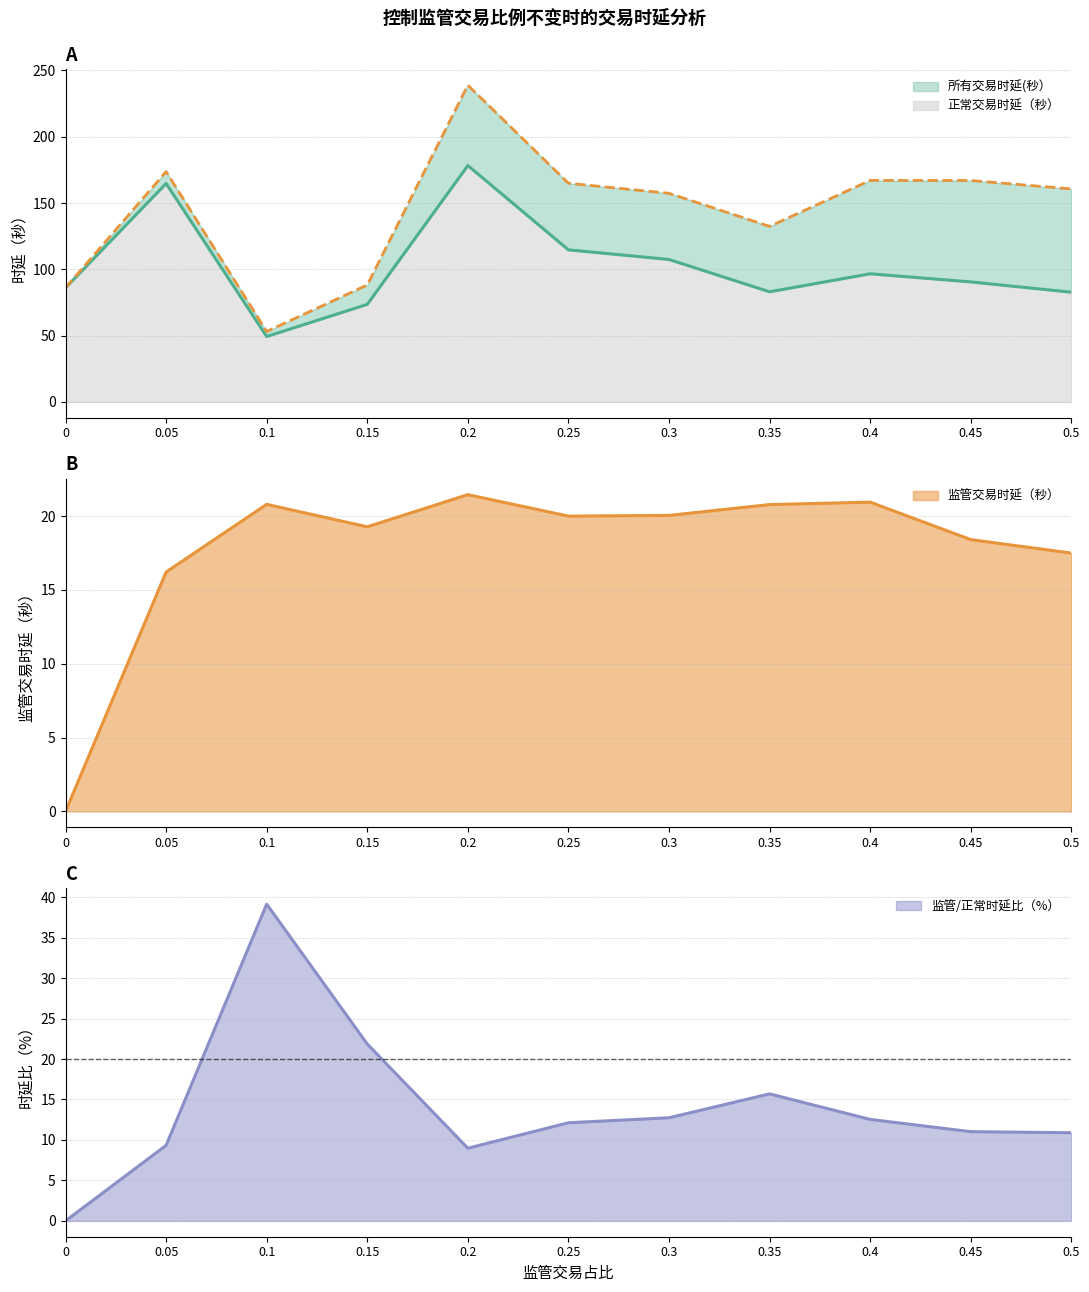

The value of 正常交易时延（秒） at 0.2 is 55.5. True or false?

False